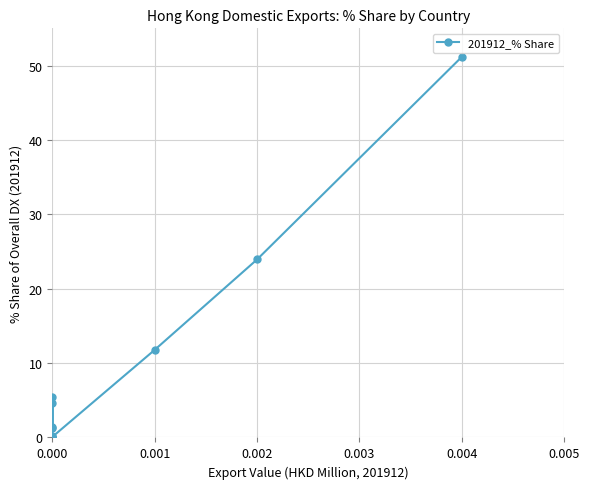

How many distinct data groups are displayed?

1